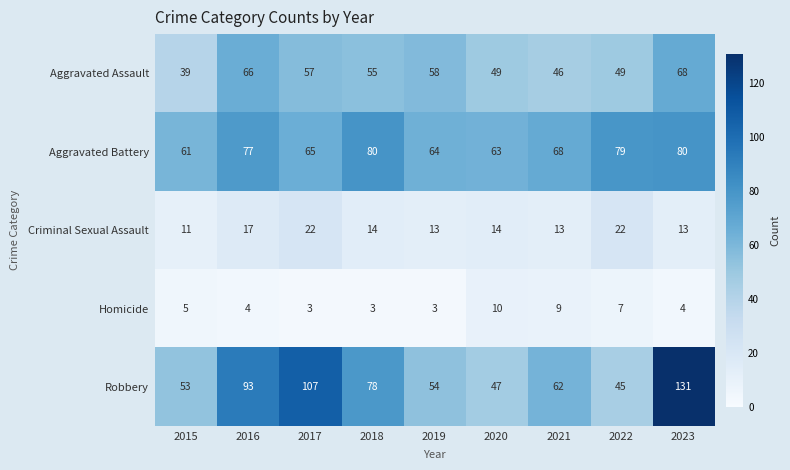

At which label does Aggravated Battery first exceed 68?

2016